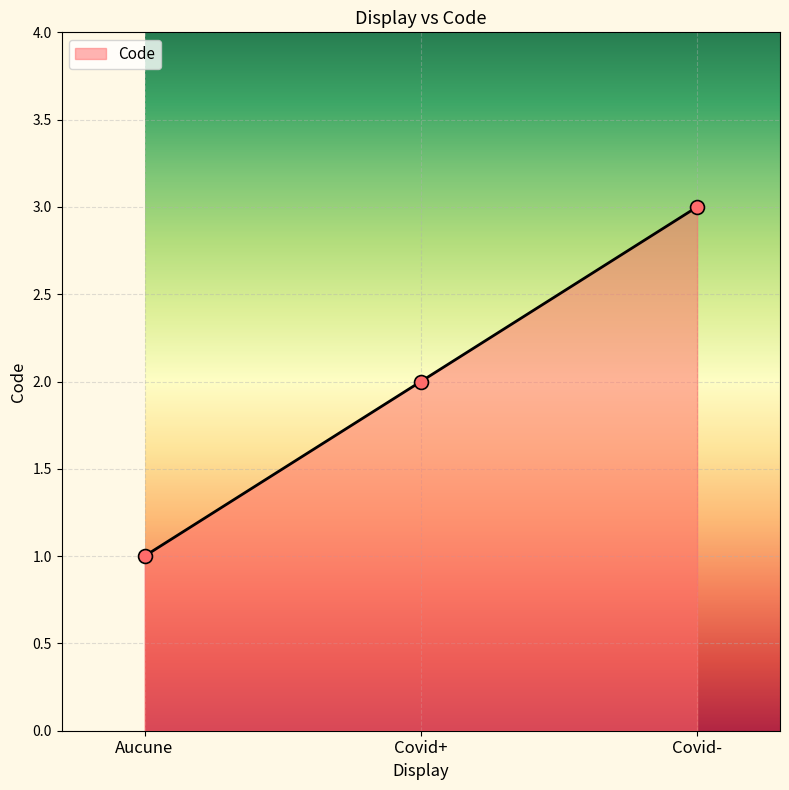

What is the change in value from Aucune to Covid-?

+2